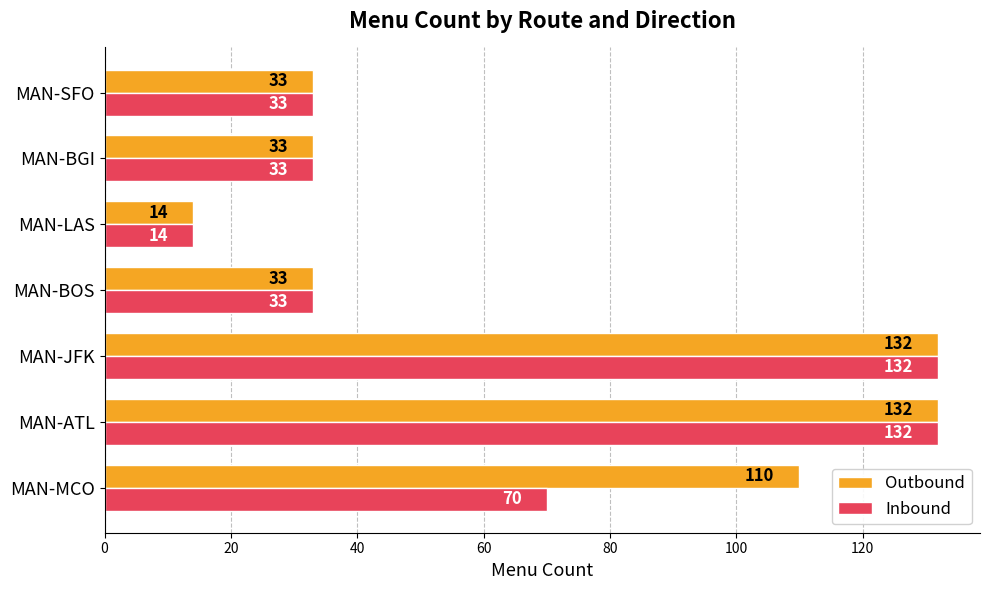

True or false: Inbound has a value of 132 at MAN-JFK.

True